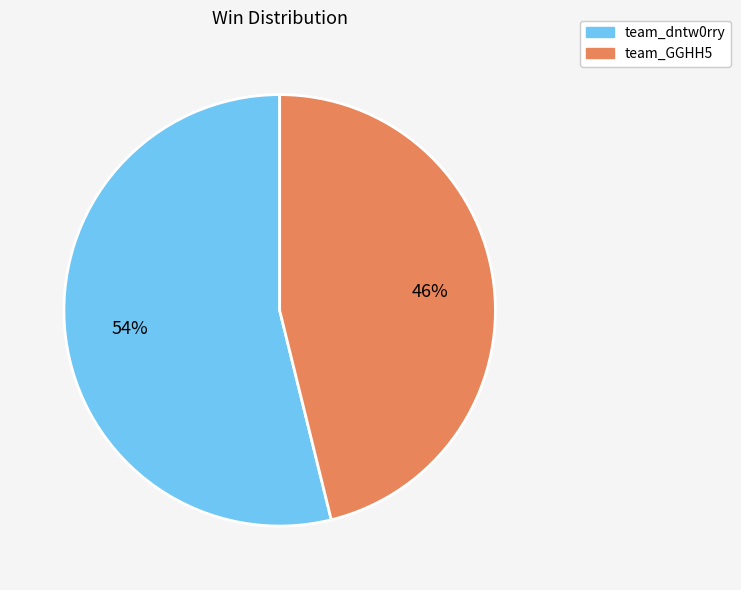

What is the ratio of the value at team_dntw0rry to the value at team_GGHH5?

1.2